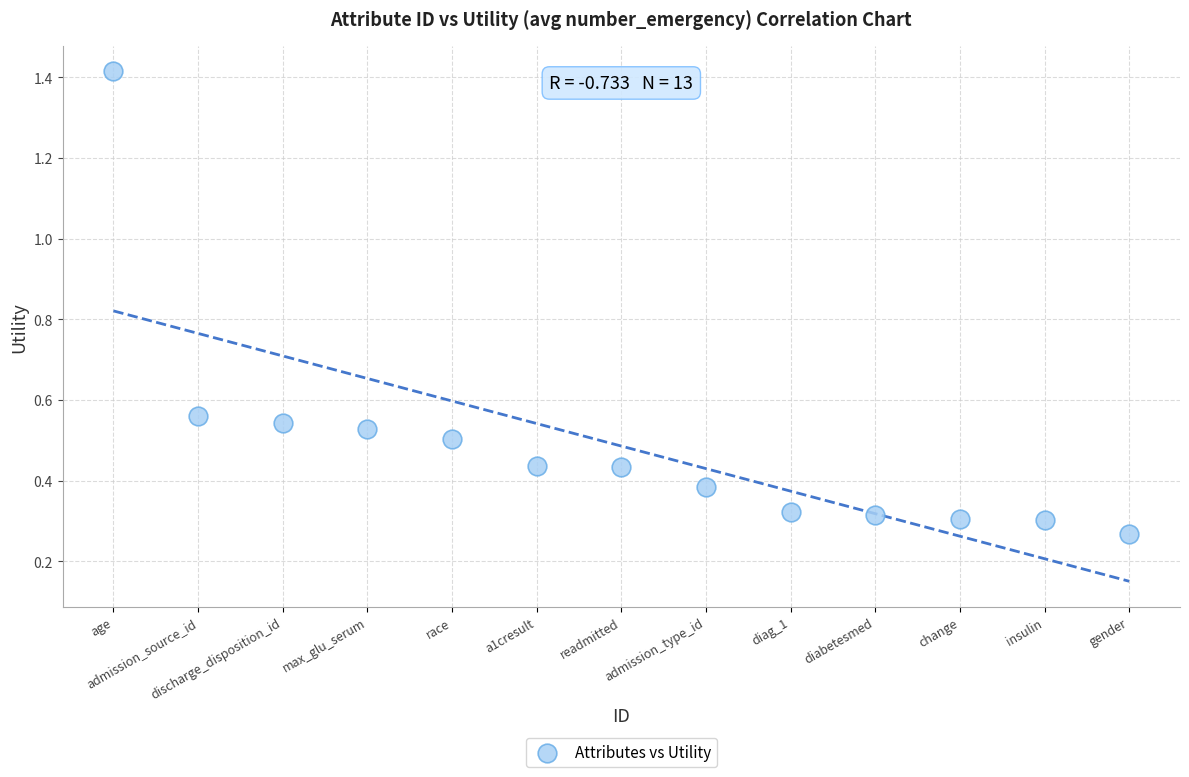

What is the range of Y values (max minus min)?

1.1